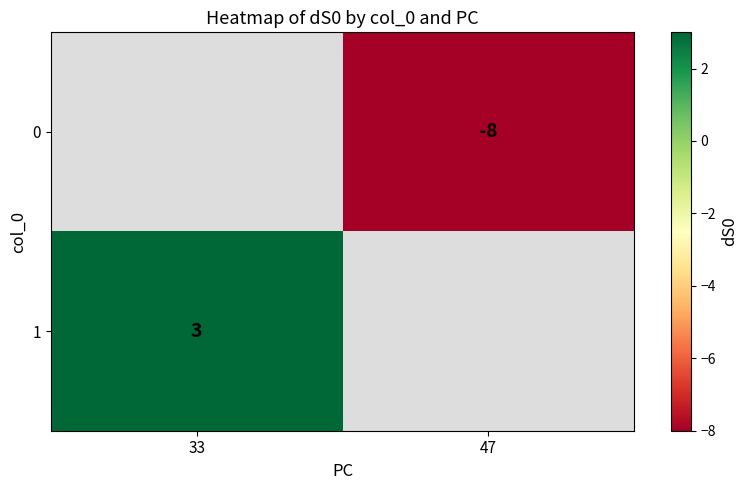

True or false: 0 has a value of -8 at 47.

True